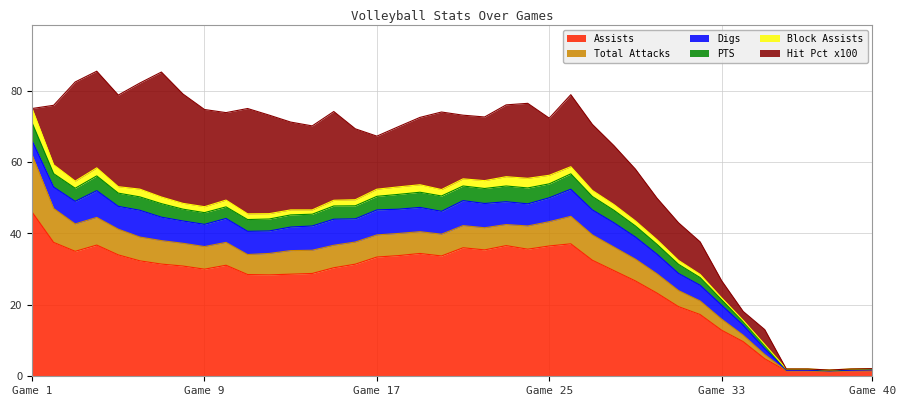

The value of Assists at Game 9 is 30.0. True or false?

True